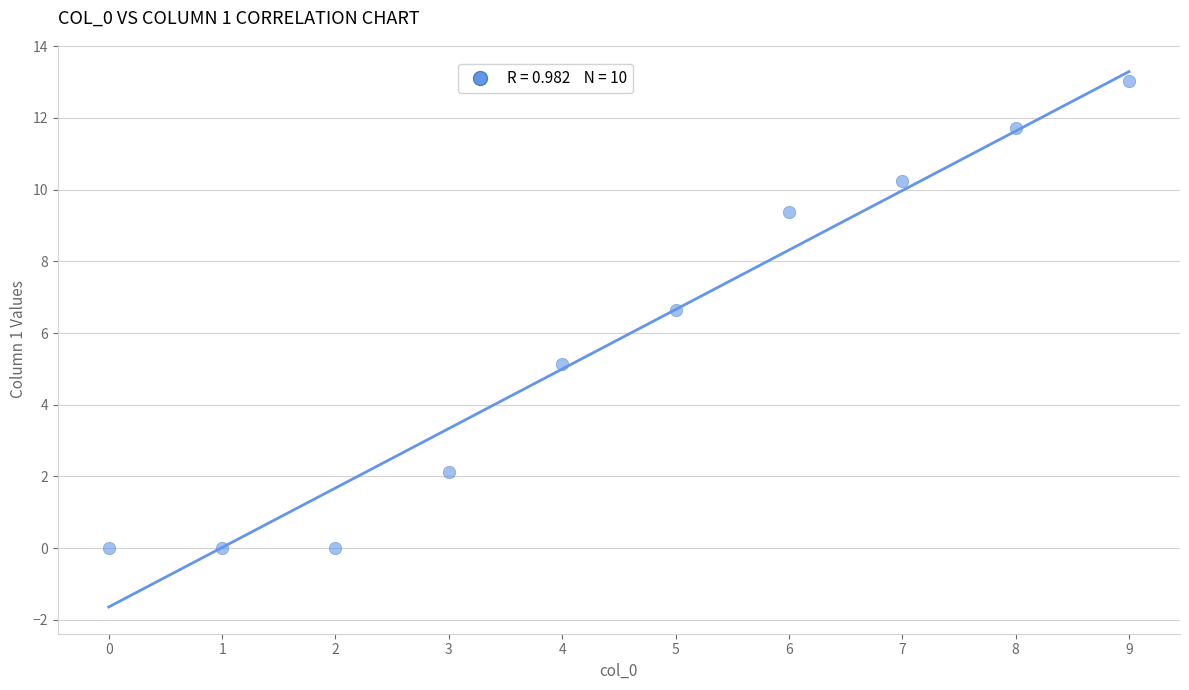

What Y value in the scatter plot is closest to 6?

6.6